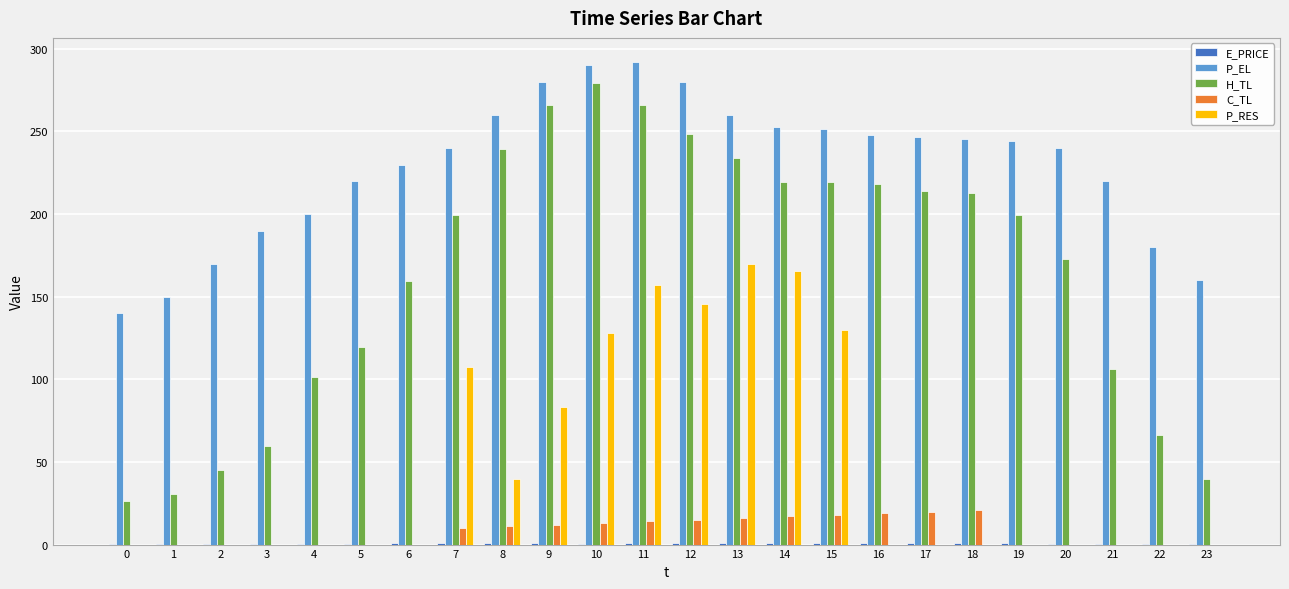

Is the value of P_EL at 21 greater than the value of H_TL at 2?

Yes